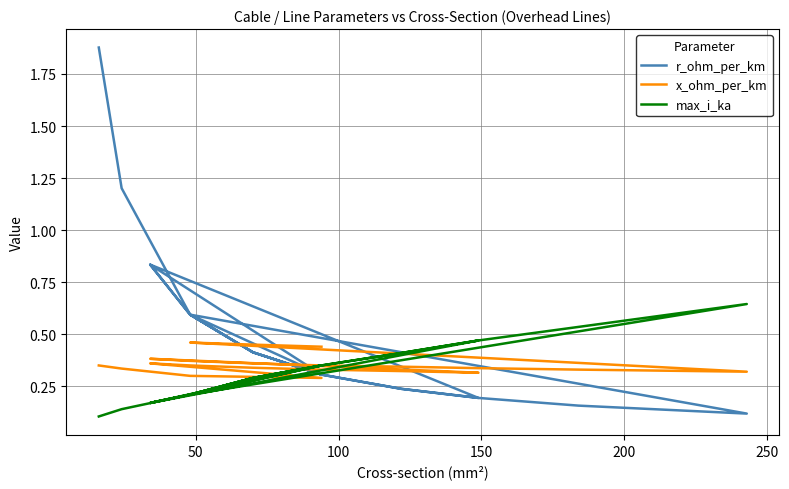

True or false: r_ohm_per_km has a value of 0.1 at 14.

False